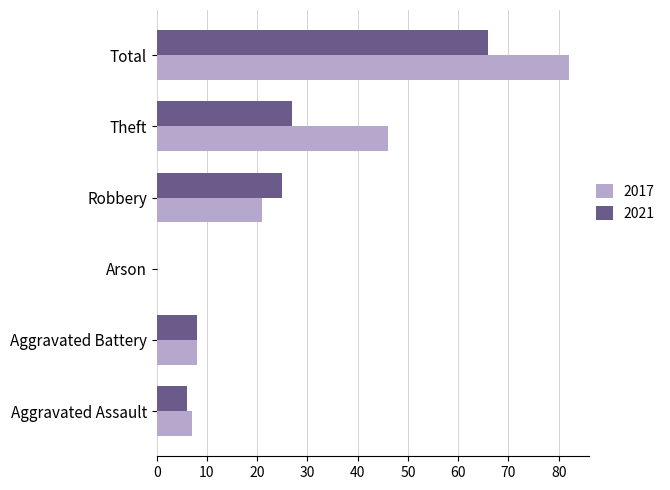

Is it true that 2017 equals 21 at Robbery?

True